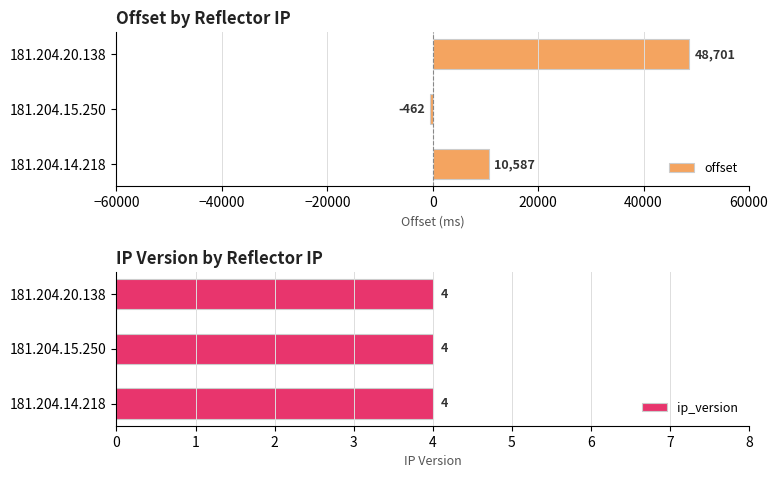

The value of ip_version at −20000 is 0.2. True or false?

False